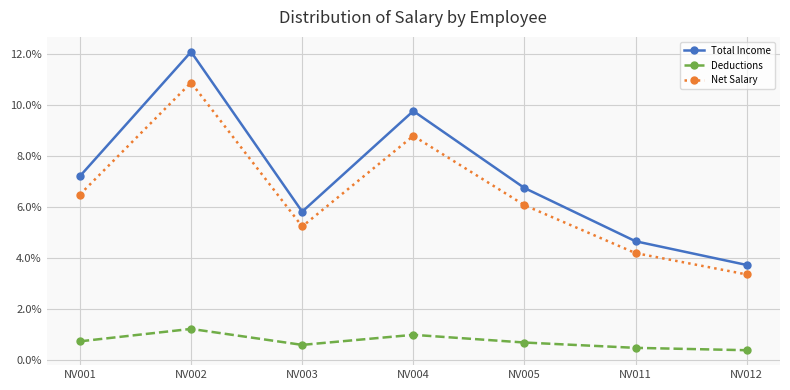

What value does the Net Salary series have at NV003?

5.2